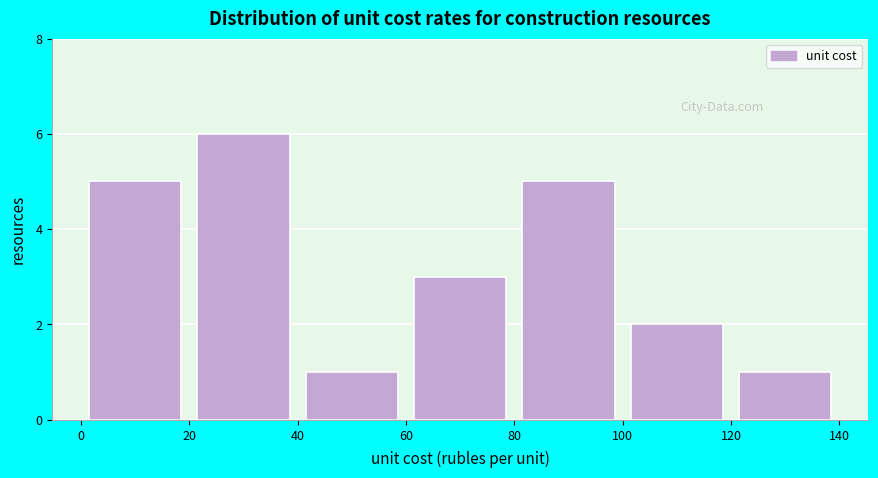

Over which range of the x-axis is the bar tallest?

20 to 40